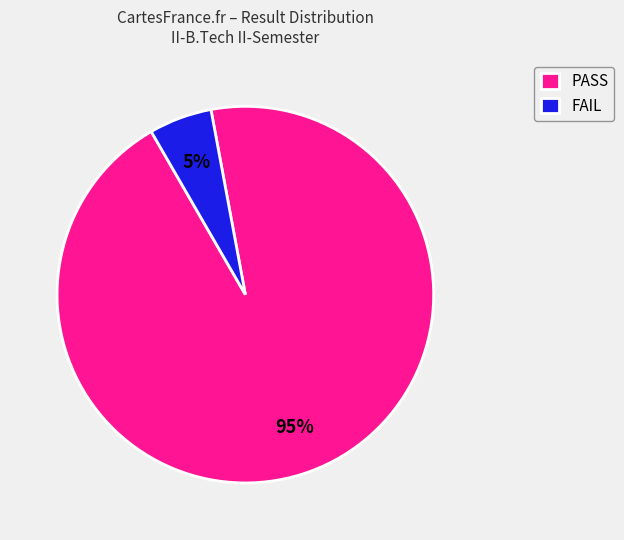

Rank the categories by value from highest to lowest.

PASS, FAIL